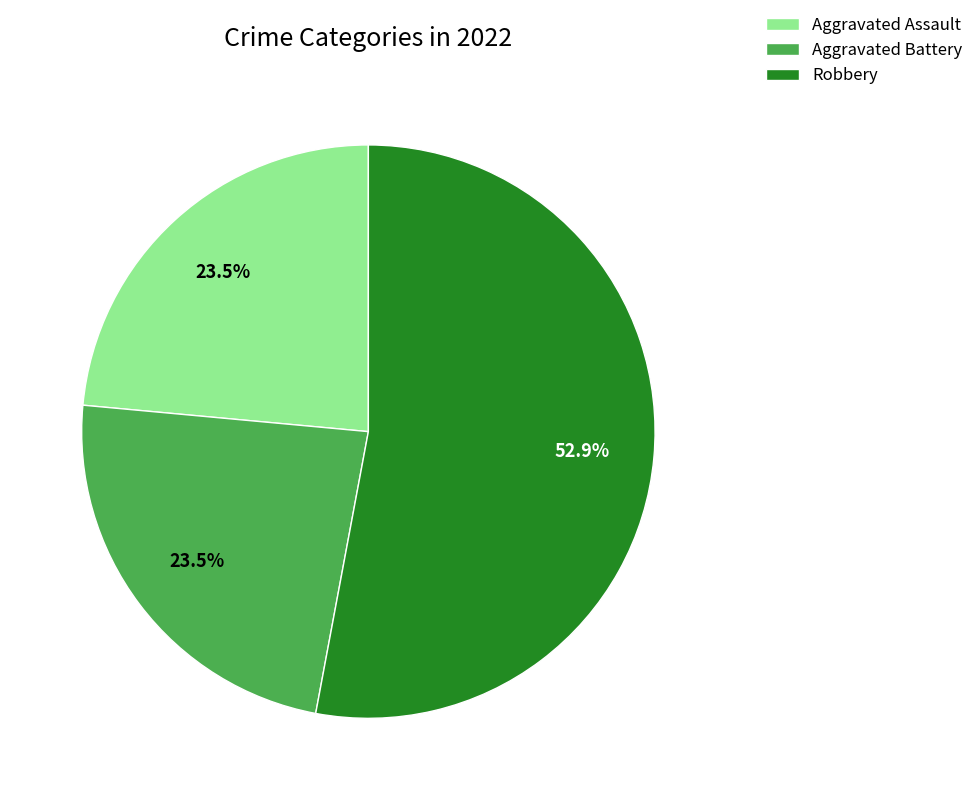

Which slice is the largest?

Robbery